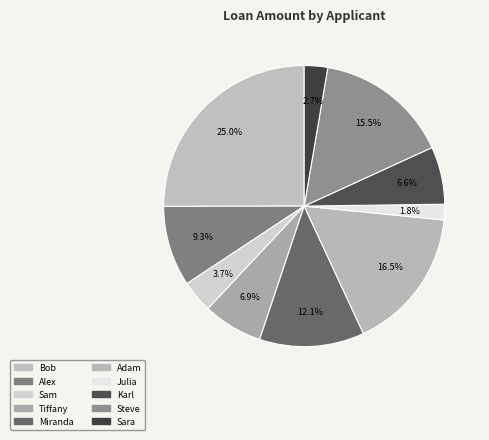

To the nearest percent, what percentage of the pie is Sam?

4%